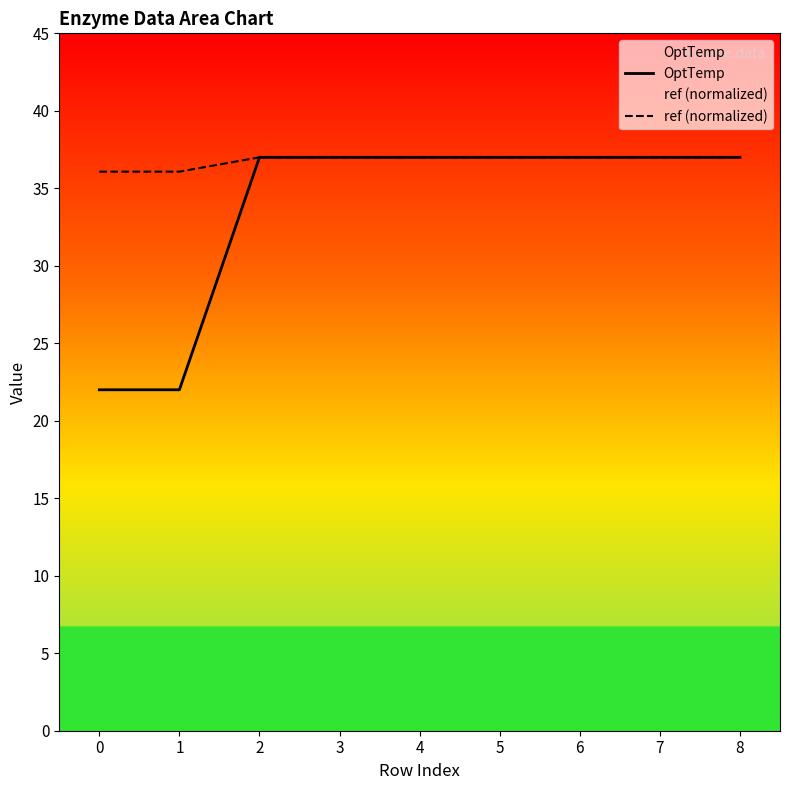

Reading left to right, transcribe all the data shown in this chart.

OptTemp: 0=22.0	1=22.0	2=37.0	3=37.0	4=37.0	5=37.0	6=37.0	7=37.0	8=37.0
ref (normalized): 0=36.1	1=36.1	2=37.0	3=37.0	4=37.0	5=37.0	6=37.0	7=37.0	8=37.0